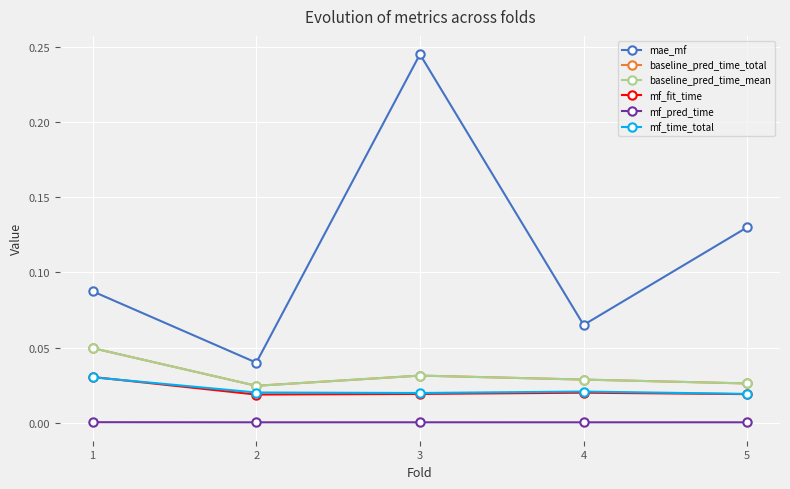

How many interior local valleys does the mae_mf series have?

2